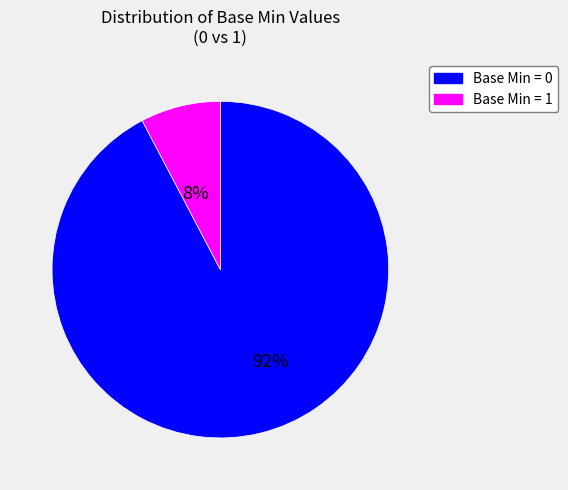

To the nearest percent, what is the average slice percentage?

50%